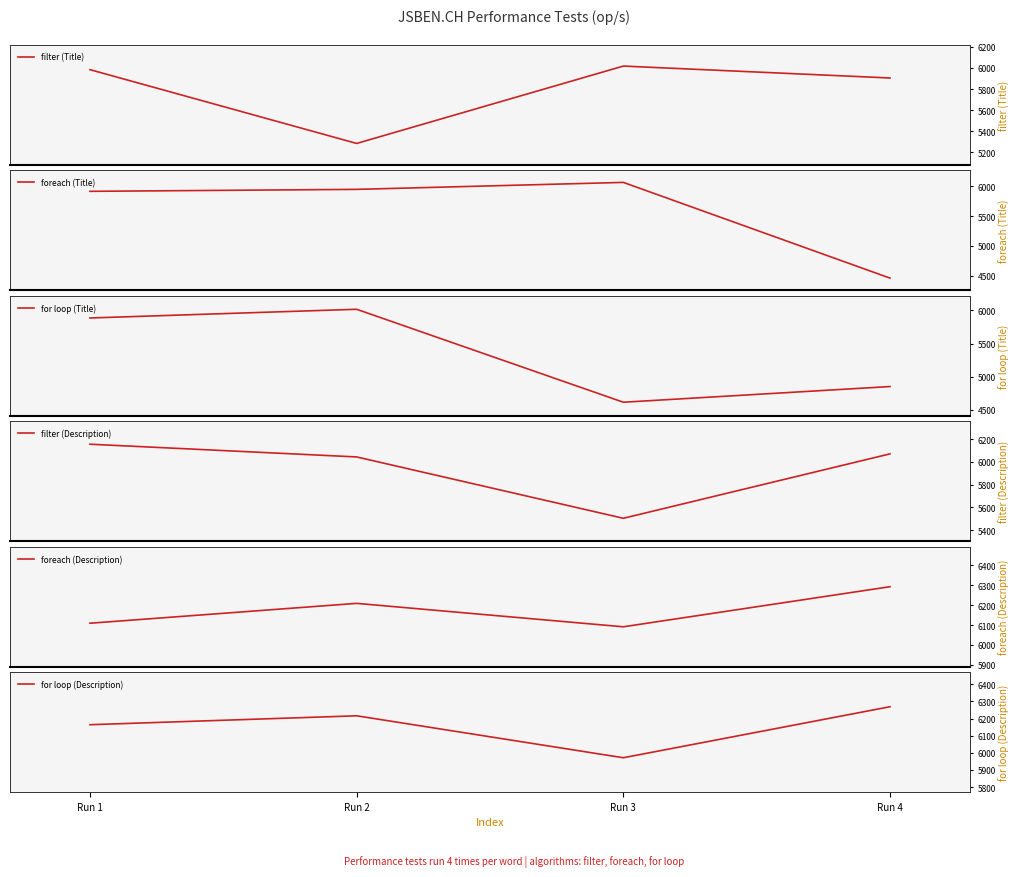

True or false: for loop (Description) has more than 2 points higher than both neighbors.

False